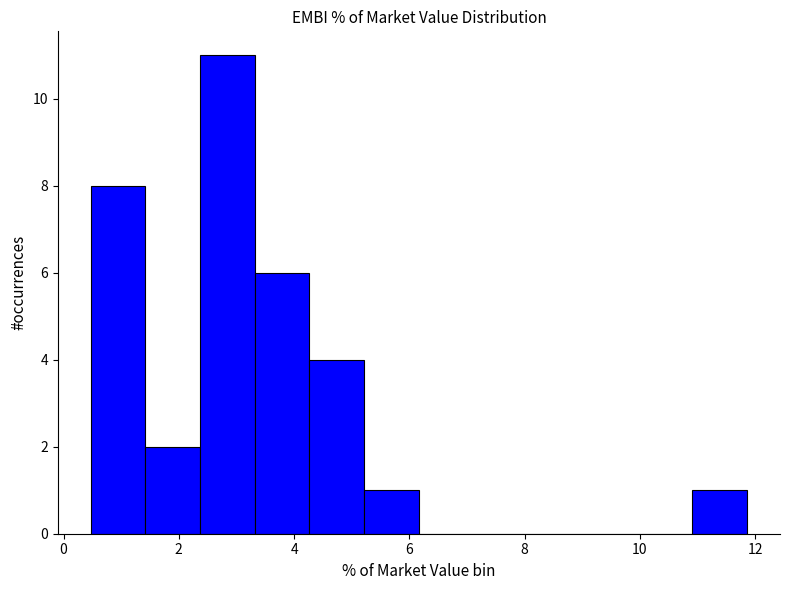

Reading left to right, list every bar in this chart as the range it spans on the x-axis followed by its height. Neither the bar edges nor the heights are printed on the chart, so give them approximately, as read against the axes.

0.4 to 1.4: 8
1.4 to 2.4: 2
2.4 to 3.4: 11
3.4 to 4.2: 6
4.2 to 5.2: 4
5.2 to 6.2: 1
6.2 to 7.2: 0
7.2 to 8.0: 0
8.0 to 9.0: 0
9.0 to 10.0: 0
10.0 to 11.0: 0
11.0 to 11.8: 1